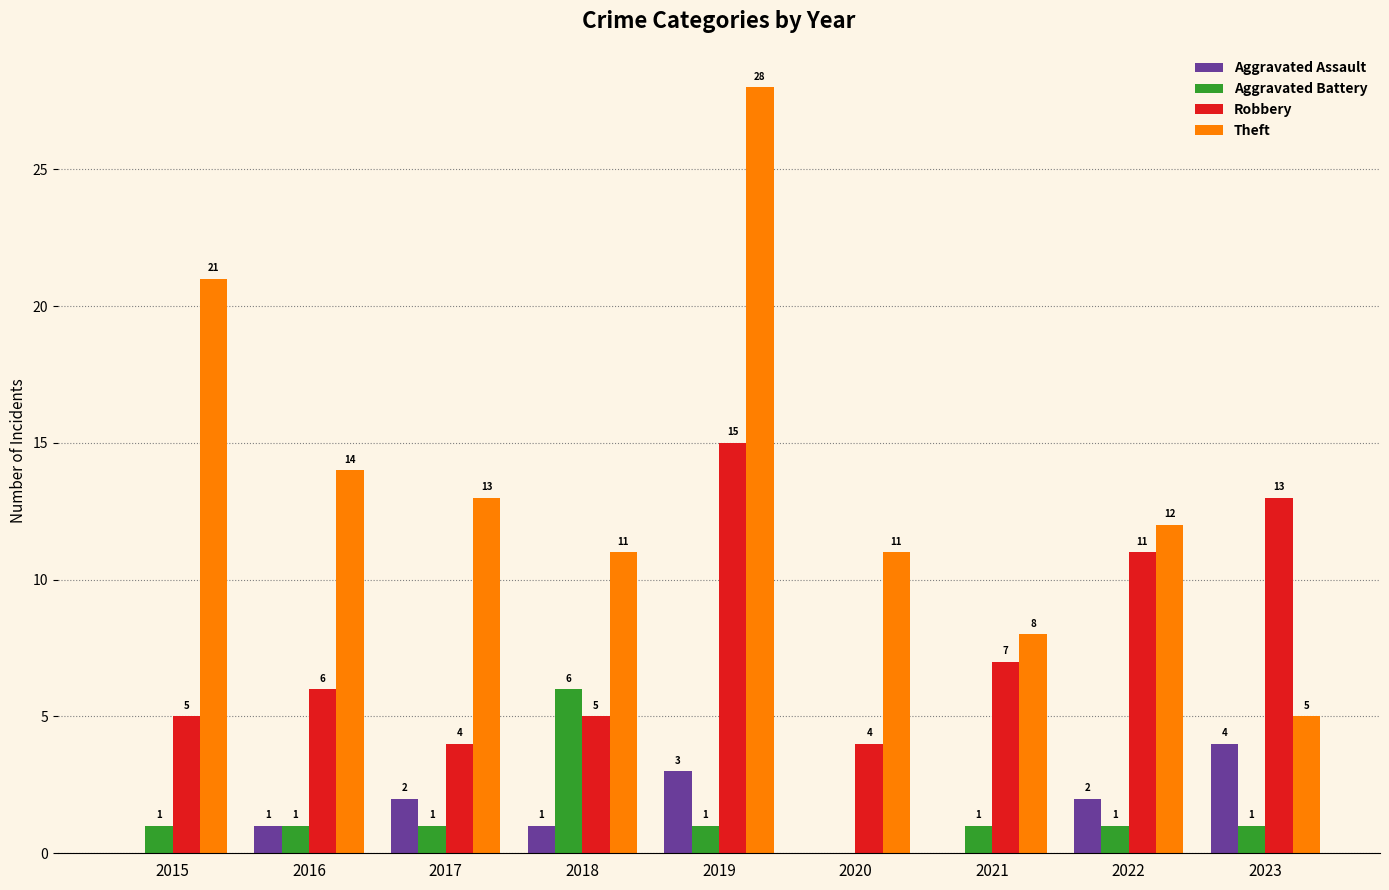

Does the chart contain stacked bars?

No